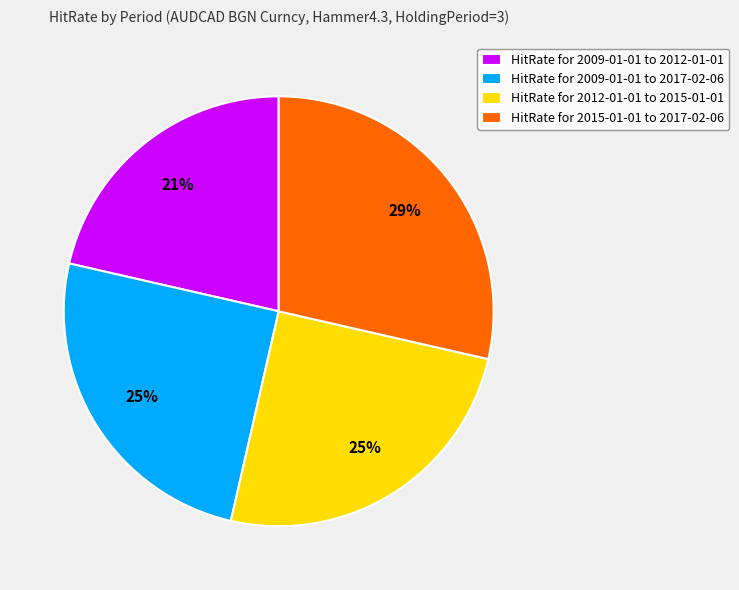

Is it true that HitRate for 2009-01-01 to 2012-01-01 is 21% of the pie?

True